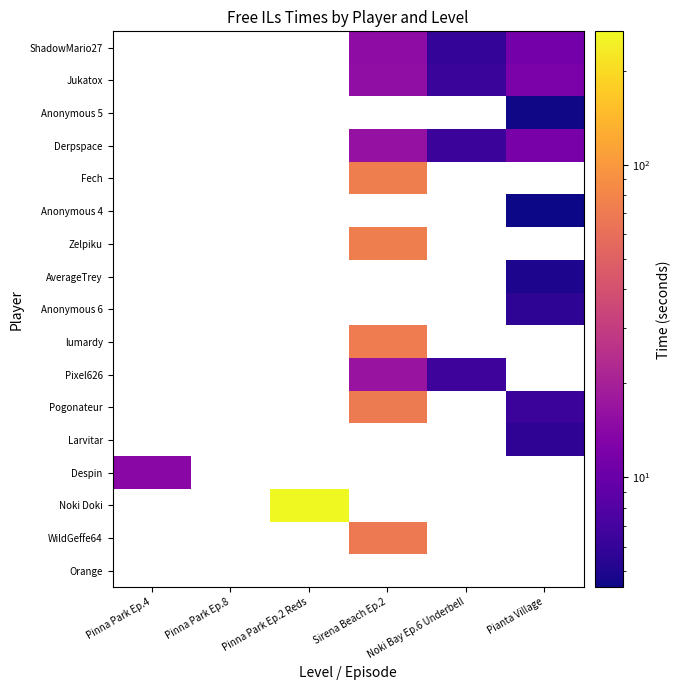

What is the greatest value displayed?

267.6